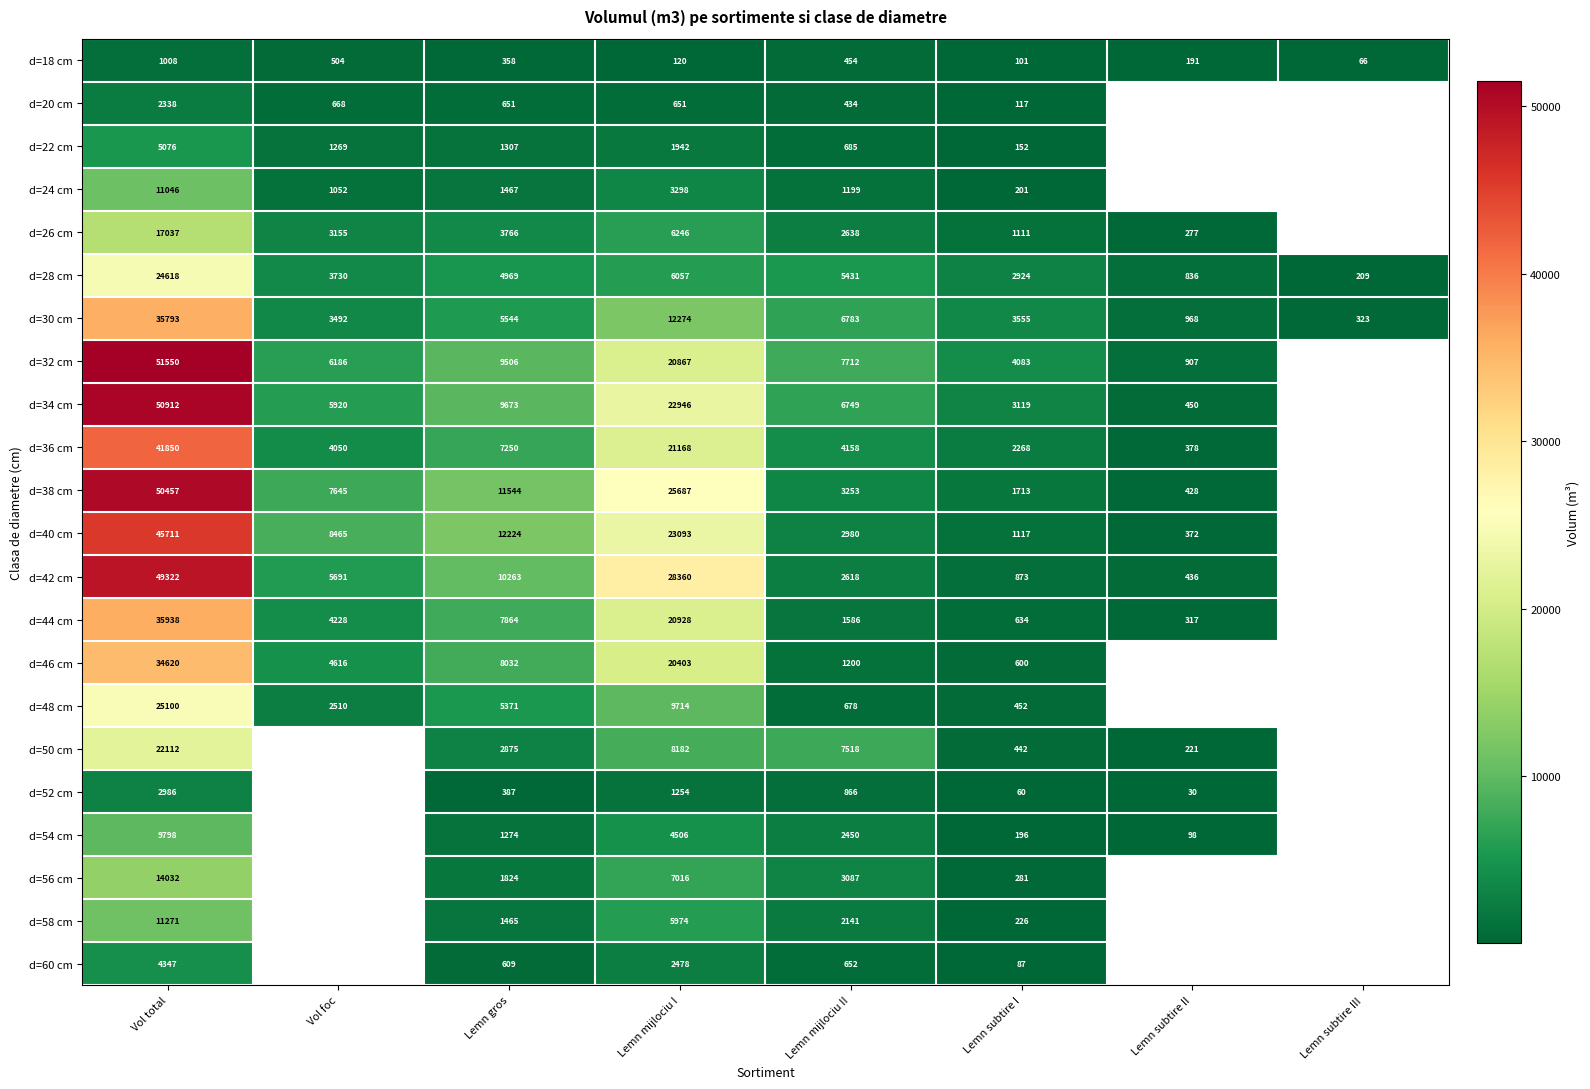

At which label does d=30 cm reach its peak?

Vol total